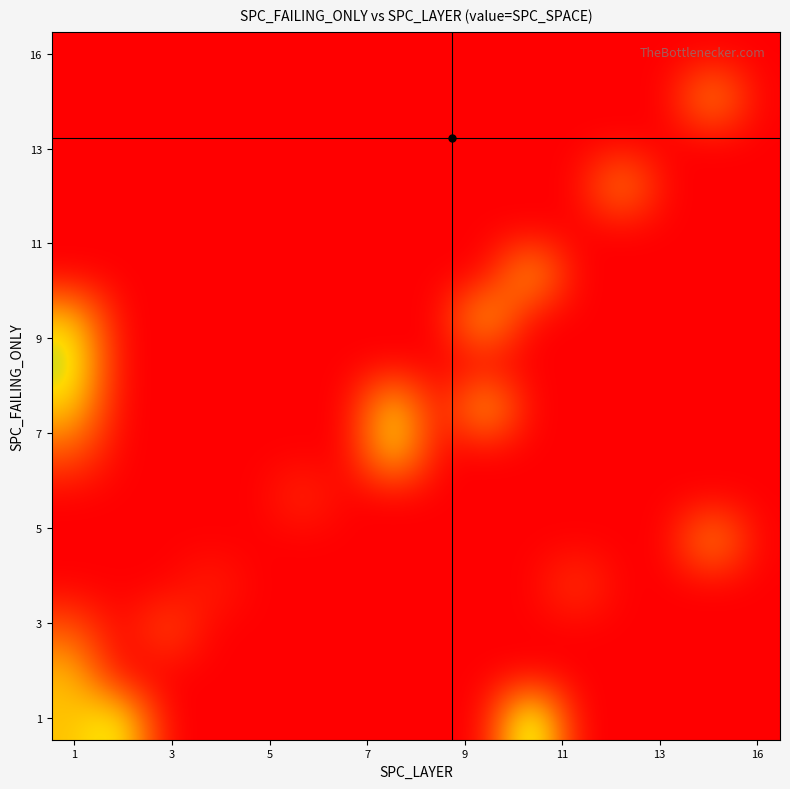

At how many categories does at least one series exceed 7?

10